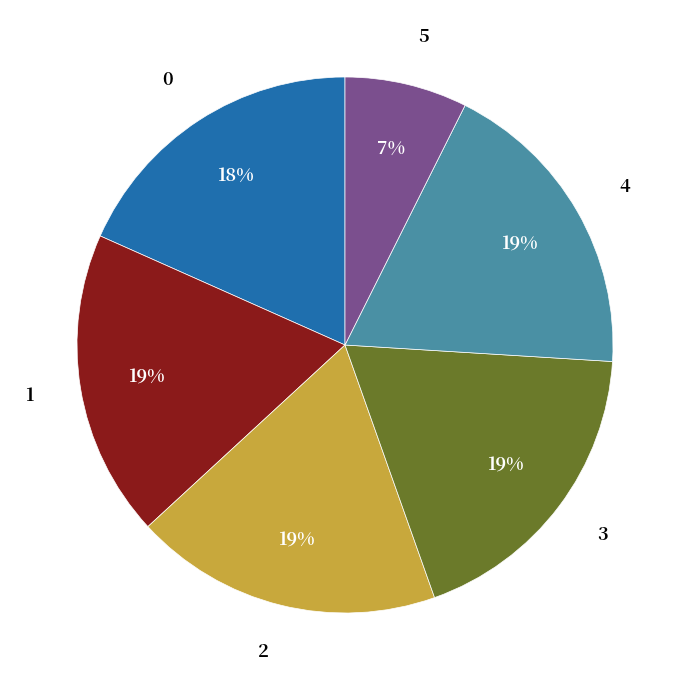

Is the sum of 5 and 3 greater than half?

No